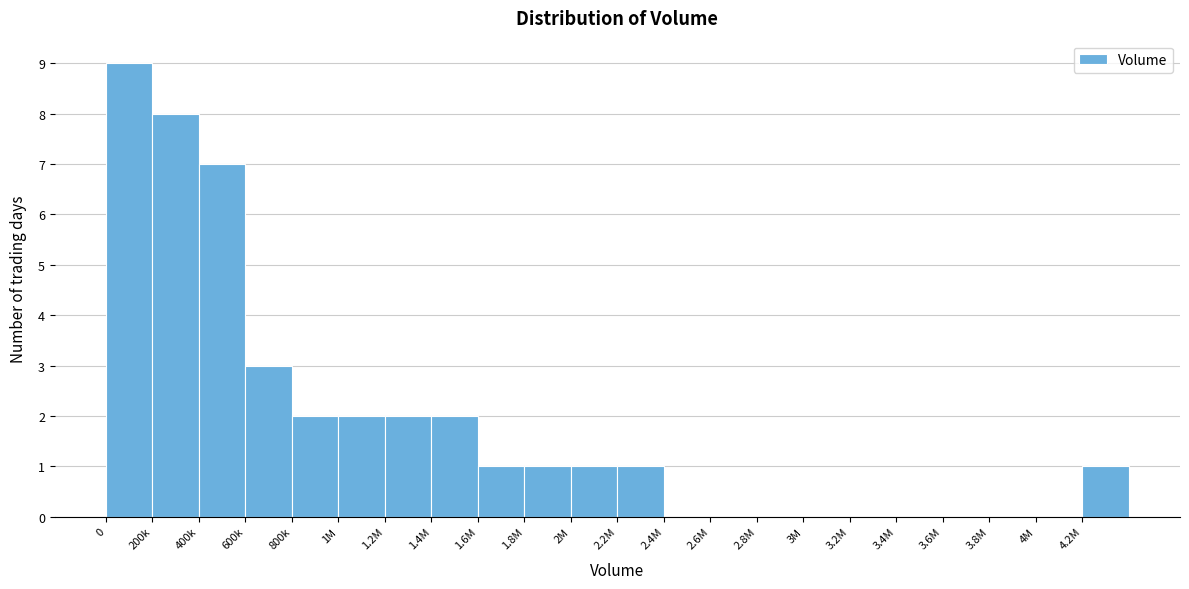

Reading left to right, extract all data points from this chart.

0=9	200k=8	400k=7	600k=3	800k=2	1M=2	1.2M=2	1.4M=2	1.6M=1	1.8M=1	2M=1	2.2M=1	2.4M=0	2.6M=0	2.8M=0	3M=0	3.2M=0	3.4M=0	3.6M=0	3.8M=0	4M=0	4.2M=1